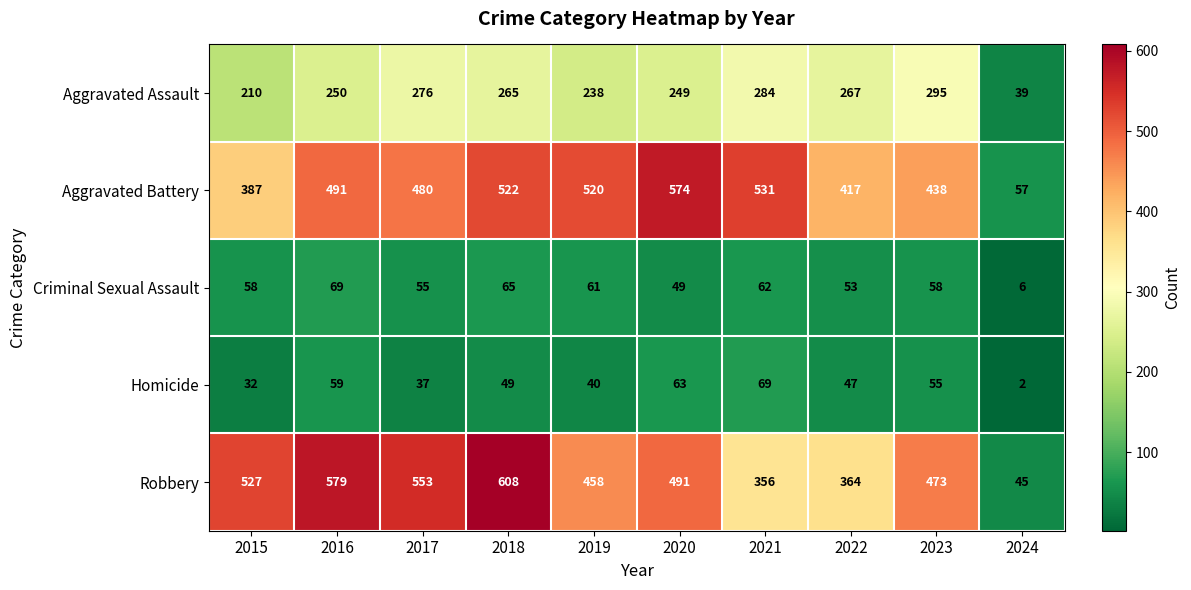

Which series has the widest spread of values?

Robbery